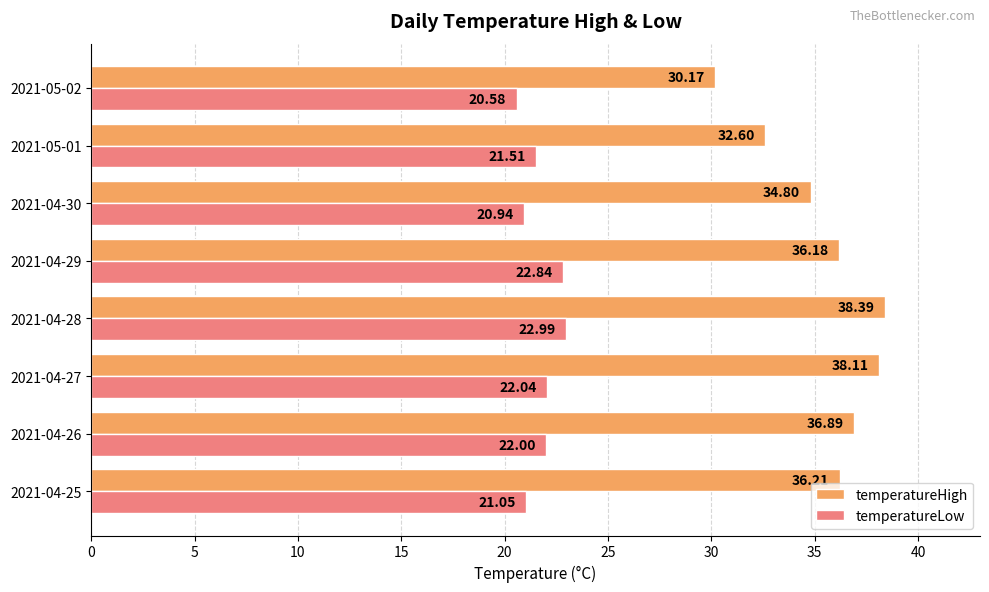

What is the difference between the maximum and minimum values in the temperatureHigh series?

8.2